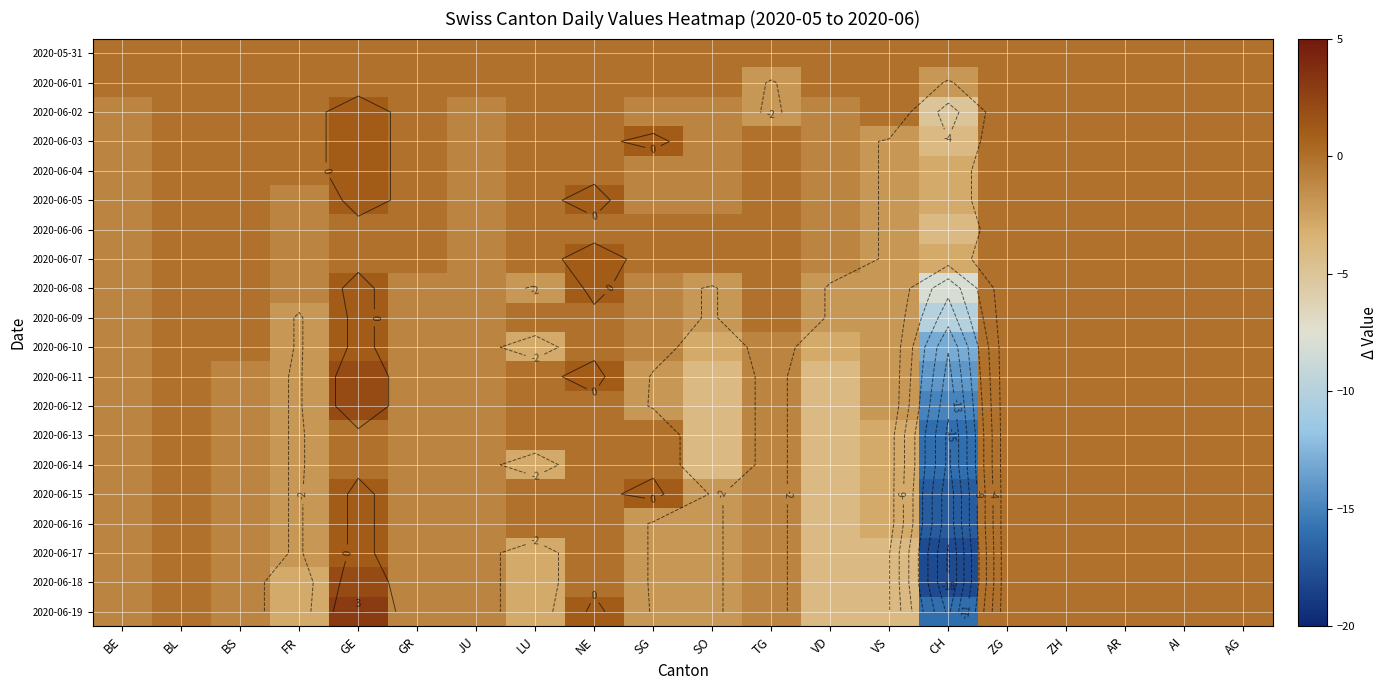

What is the difference between the second highest and minimum values in the 2020-06-18 series?

18